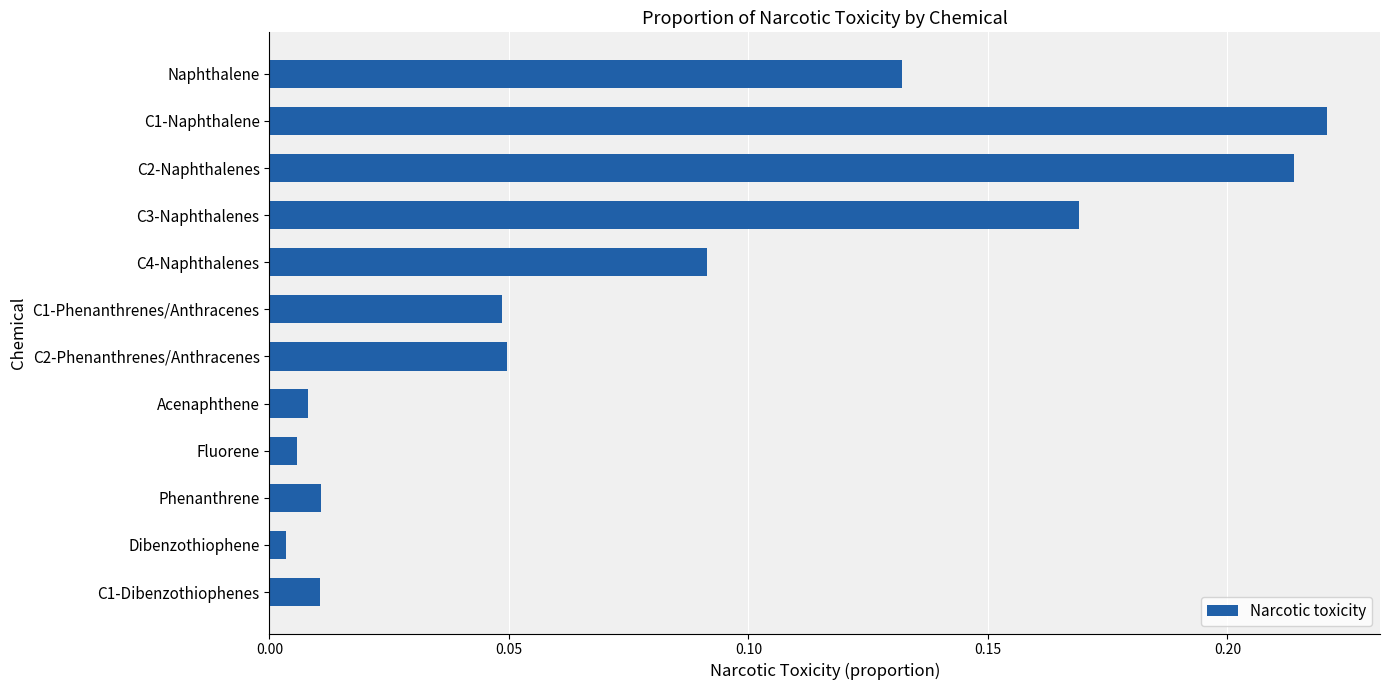

What is the label of the 3rd bar from the bottom?

Phenanthrene